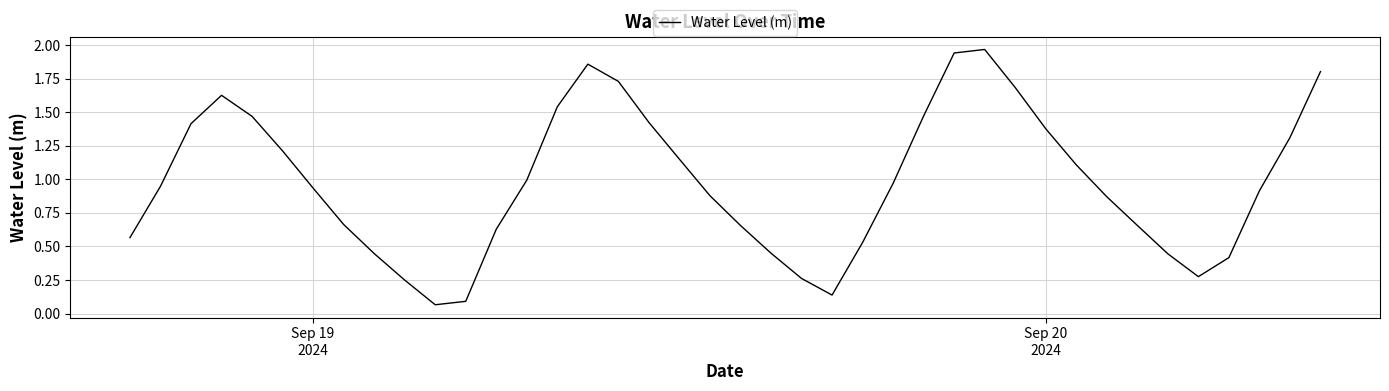

How many lines are shown in the chart?

1